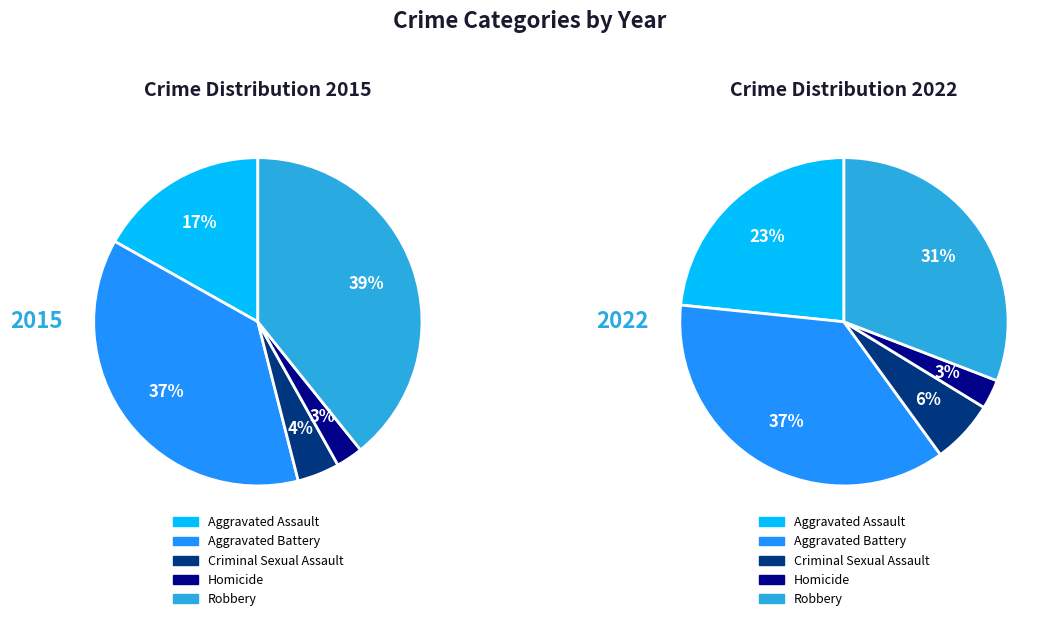

Rank the series by their maximum value, from lowest to highest.

values_2022, values_2015